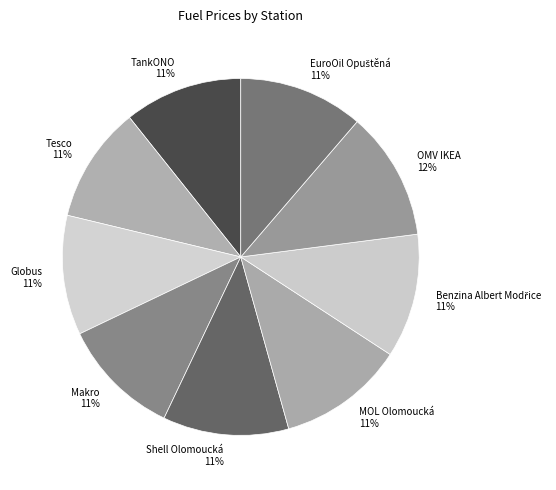

Count the number of slices in the pie.

9